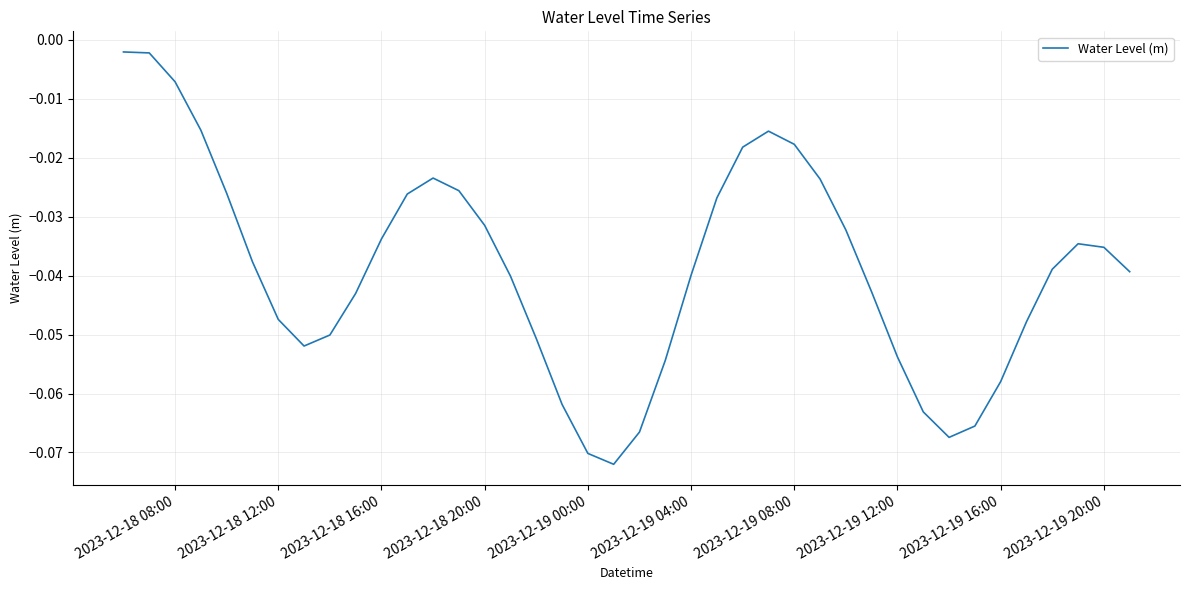

The value at 2023-12-19 00:00 is -0.0. True or false?

False